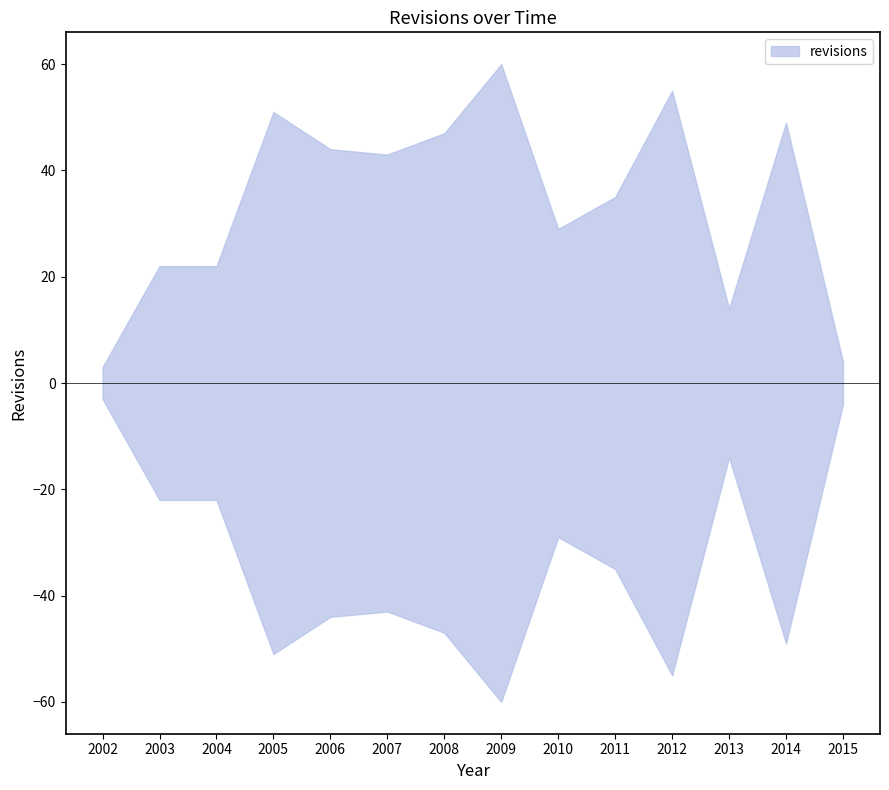

What is the ratio of the value at 2010-12-31 to the value at 2012-12-31?

0.5